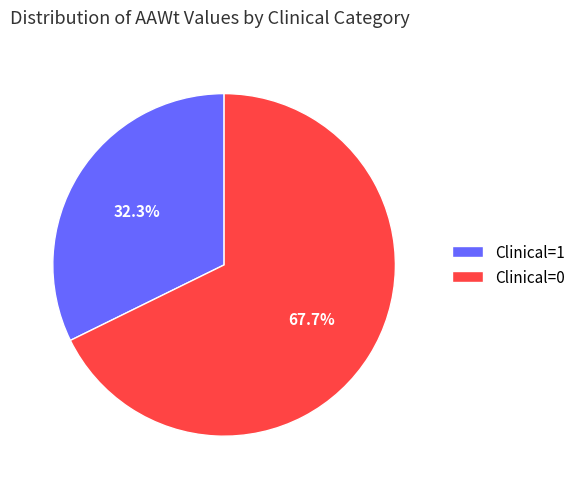

Which category has the biggest portion of the pie?

Clinical=0